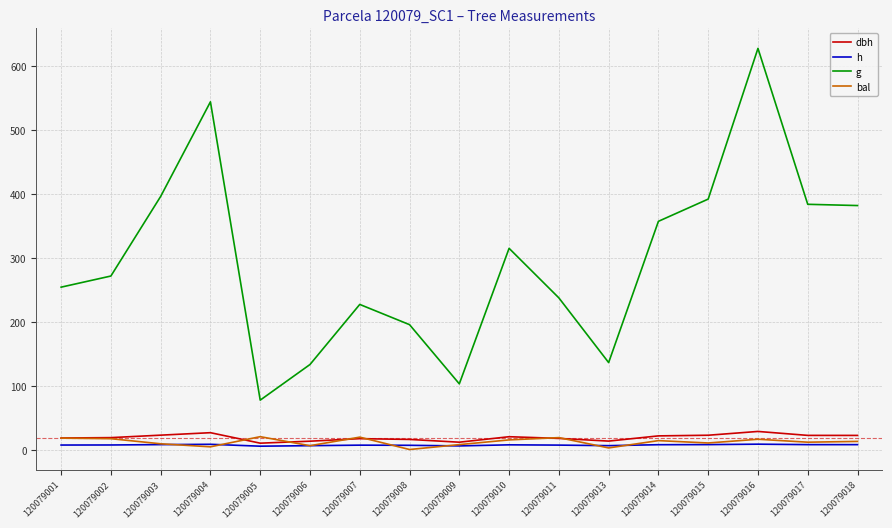

What is the maximum value for bal?

20.1